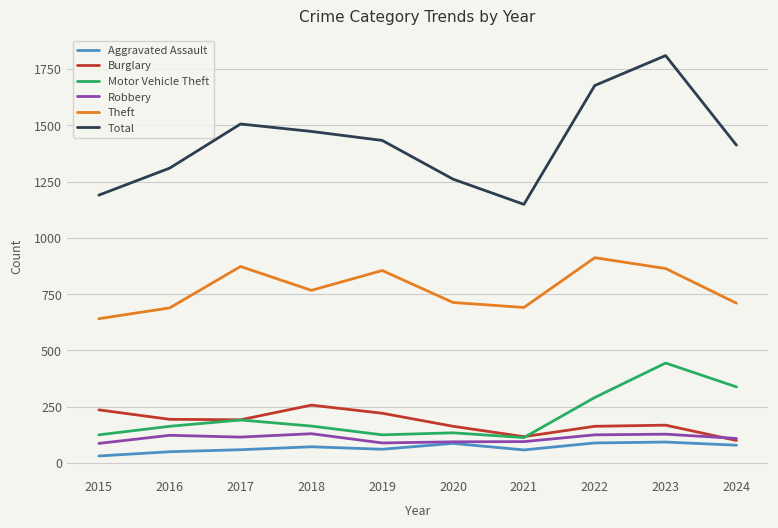

At how many categories does at least one series exceed 1094?

10